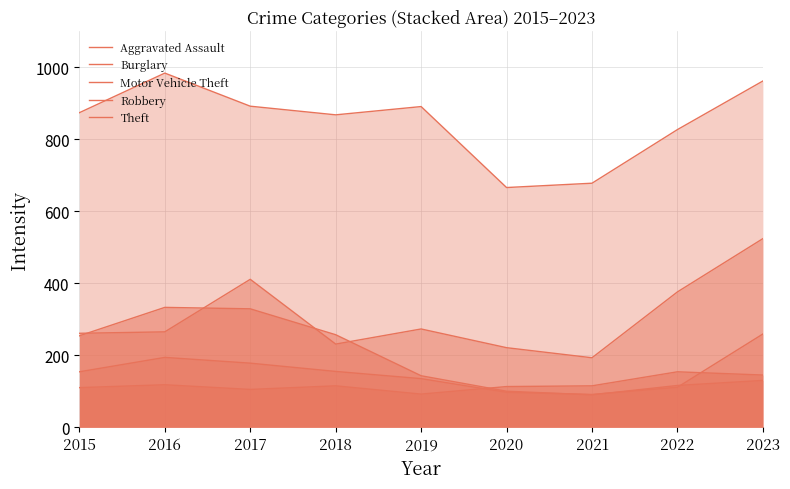

Which category has the highest value in the Motor Vehicle Theft series?

2023